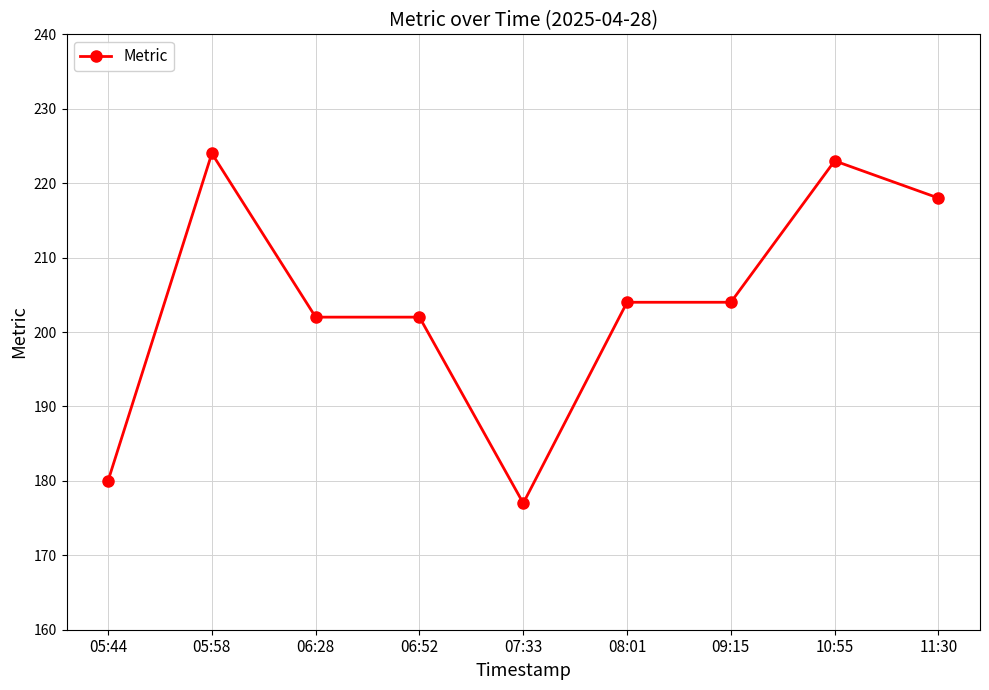

How many lines are shown in the chart?

1